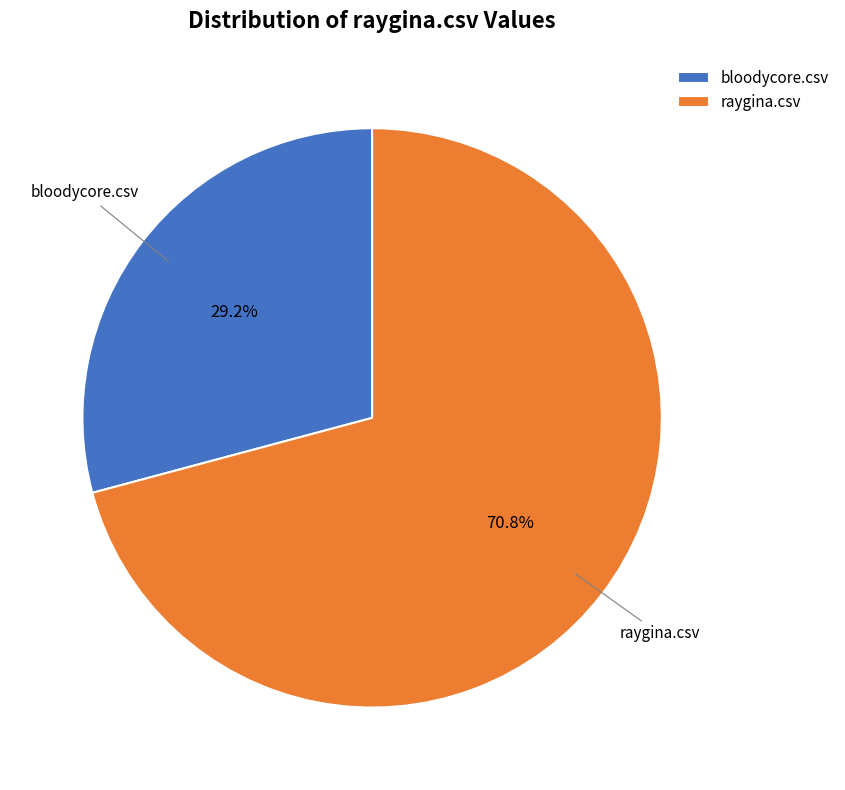

Is the sum of bloodycore.csv and raygina.csv greater than half?

Yes